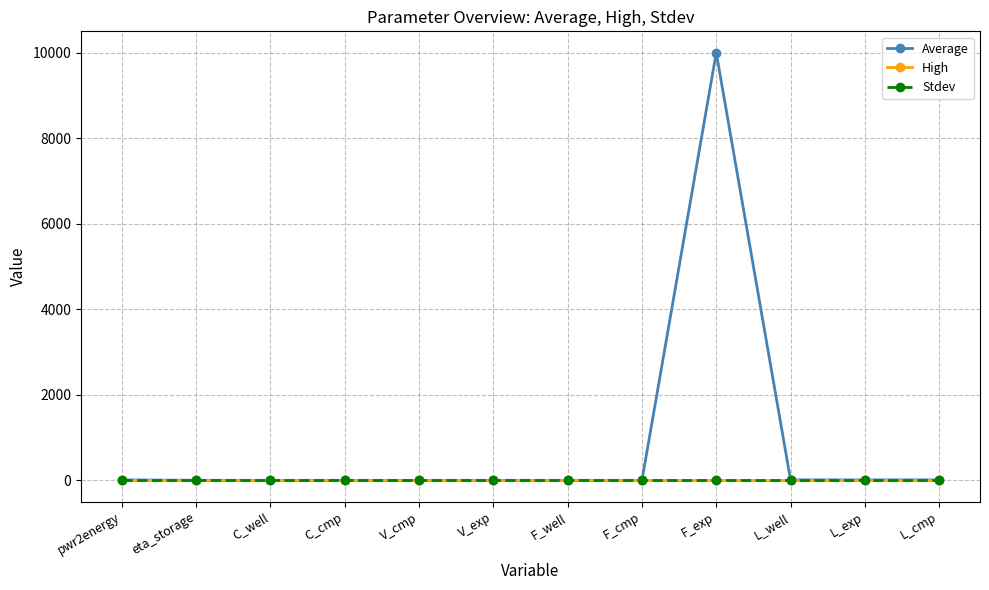

In Average, how many points are higher than both neighbors (excluding endpoints)?

2